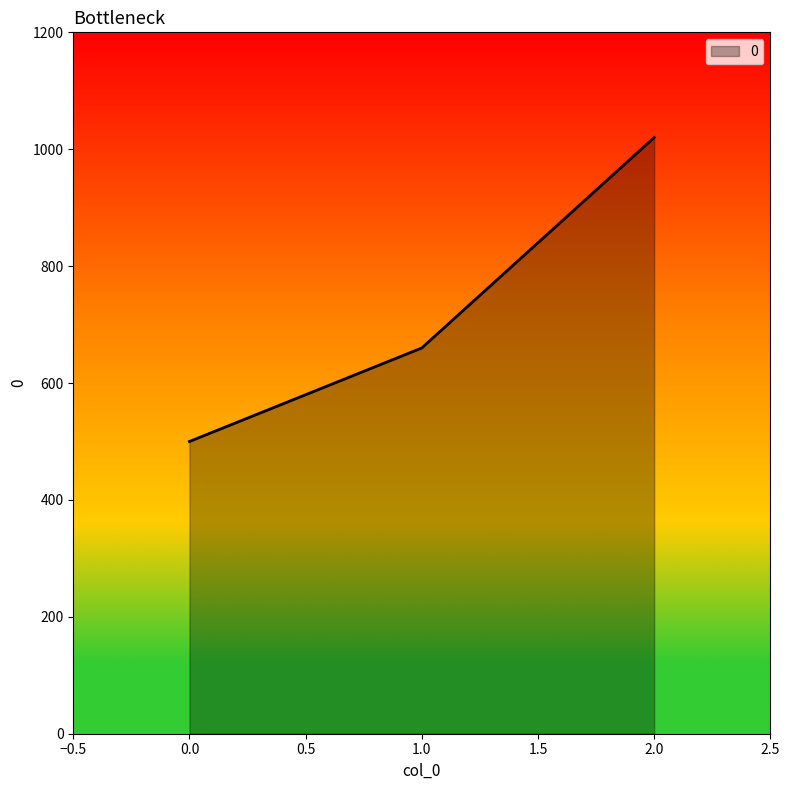

What is the maximum value shown in the chart?

1020